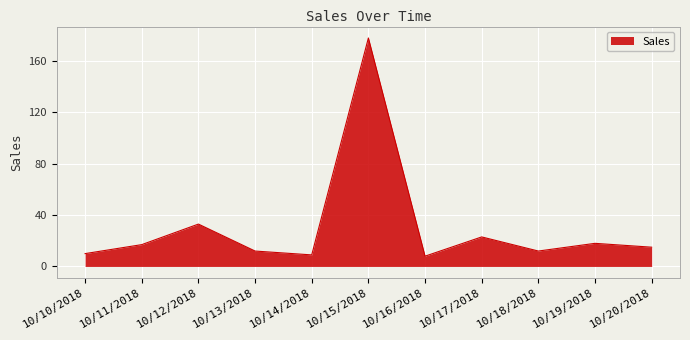

How many lines are shown in the chart?

1